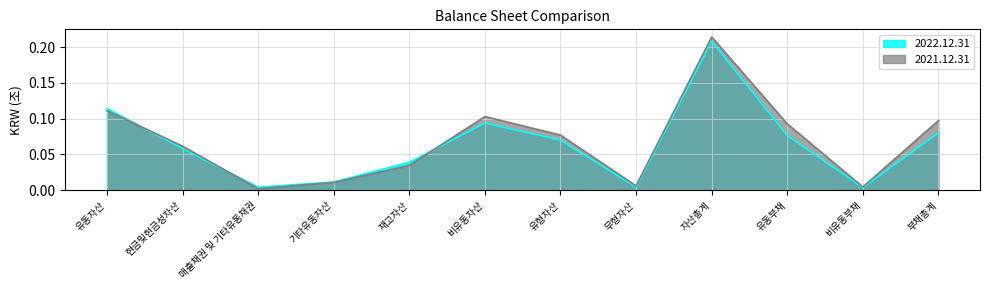

What position from the left is 재고자산?

5